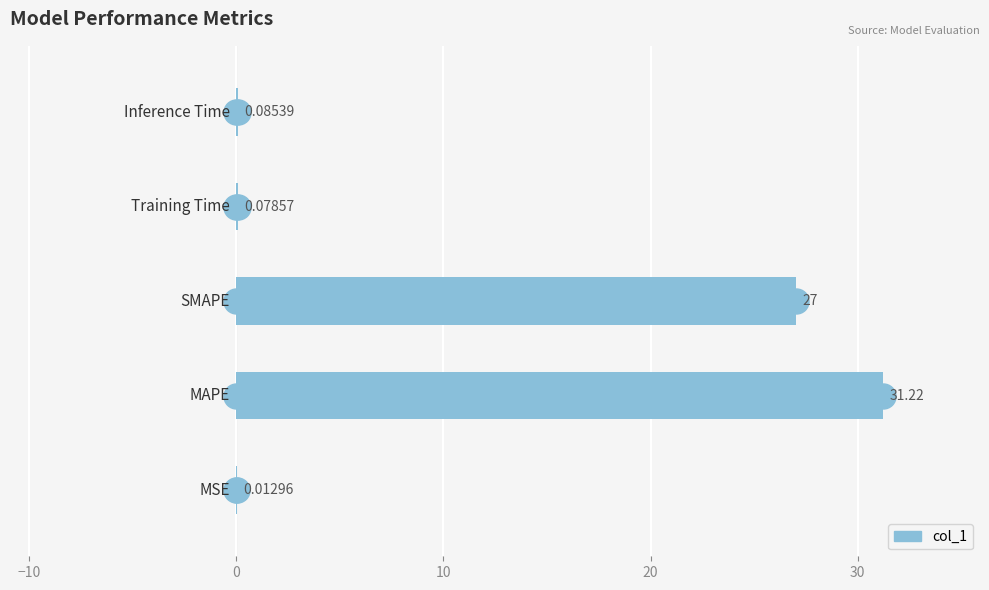

What is the sum of all values?

58.4